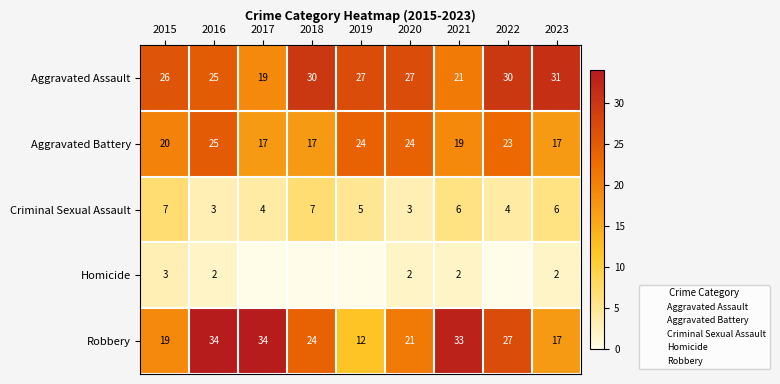

What is the maximum value for Robbery?

34